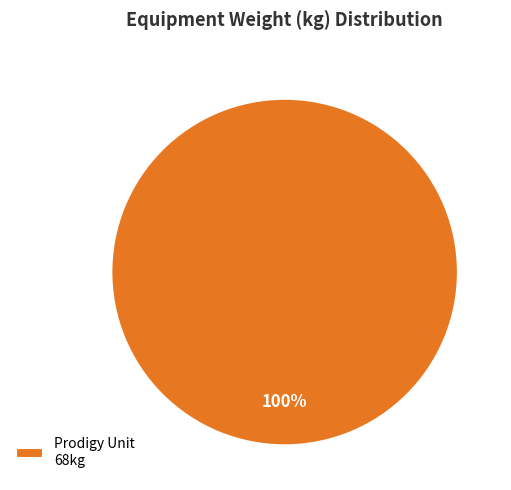

Is it true that Prodigy Unit 68kg is 100% of the pie?

True